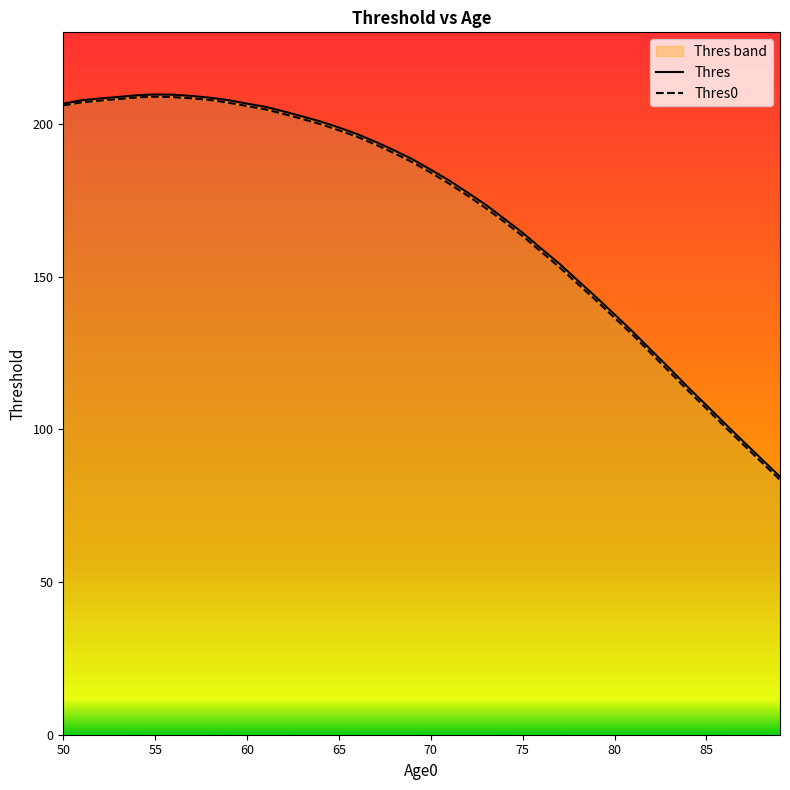

True or false: Thres0 and Thres cross at least once.

False